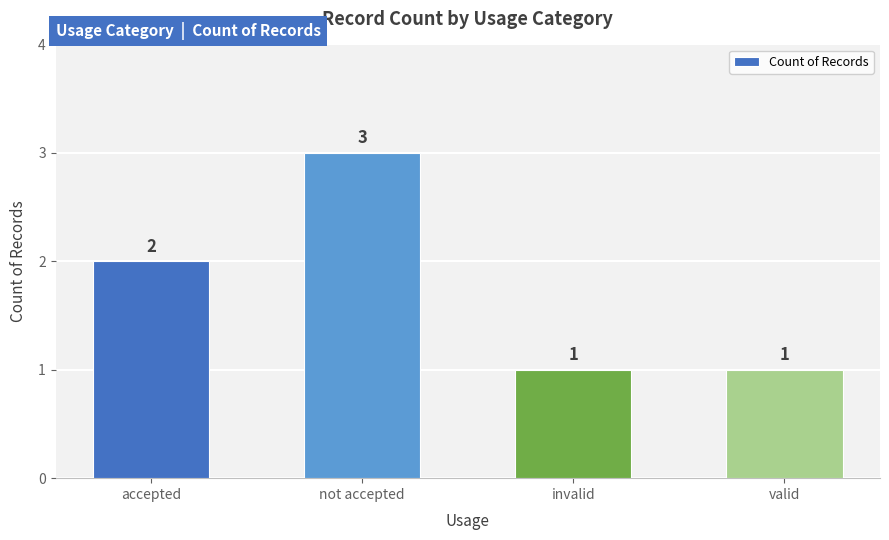

What is the greatest value displayed?

3